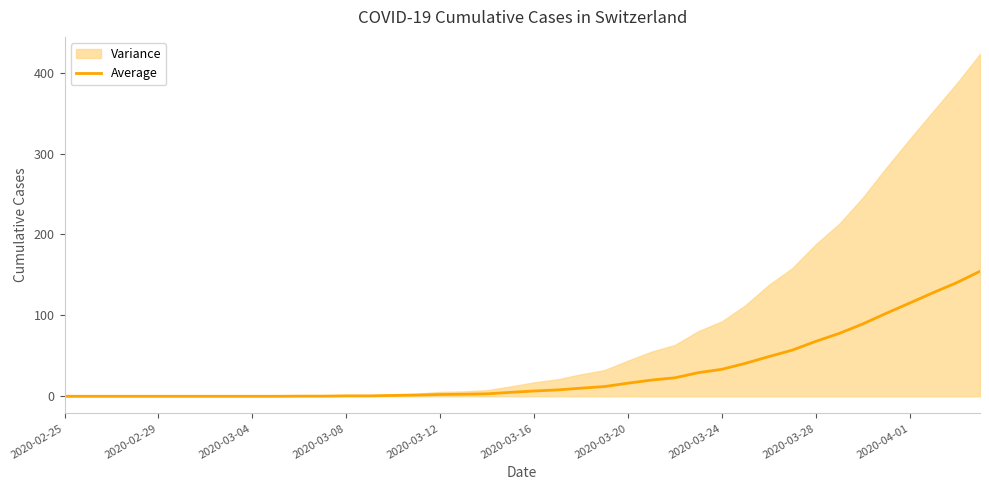

Read the value at 34.

89.3